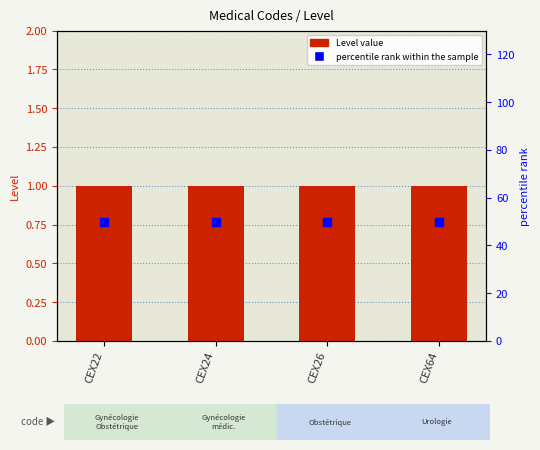

Is the value of Level at CEX64 greater than the value of percentile rank within the sample at CEX22?

No